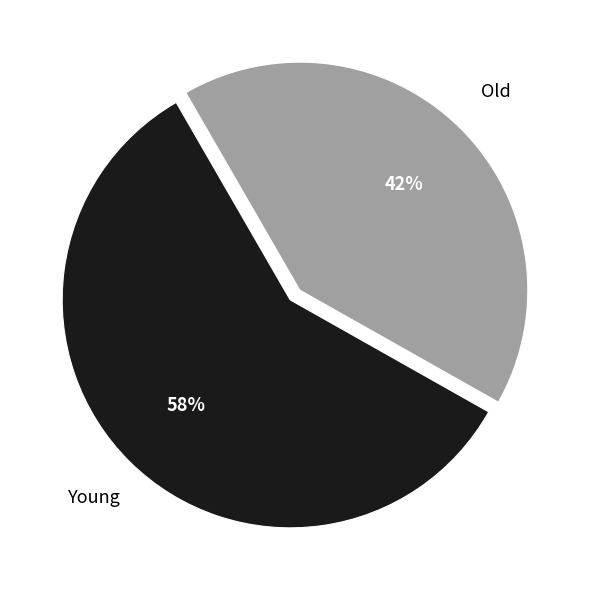

Is there any slice that represents more than half of the pie?

Yes